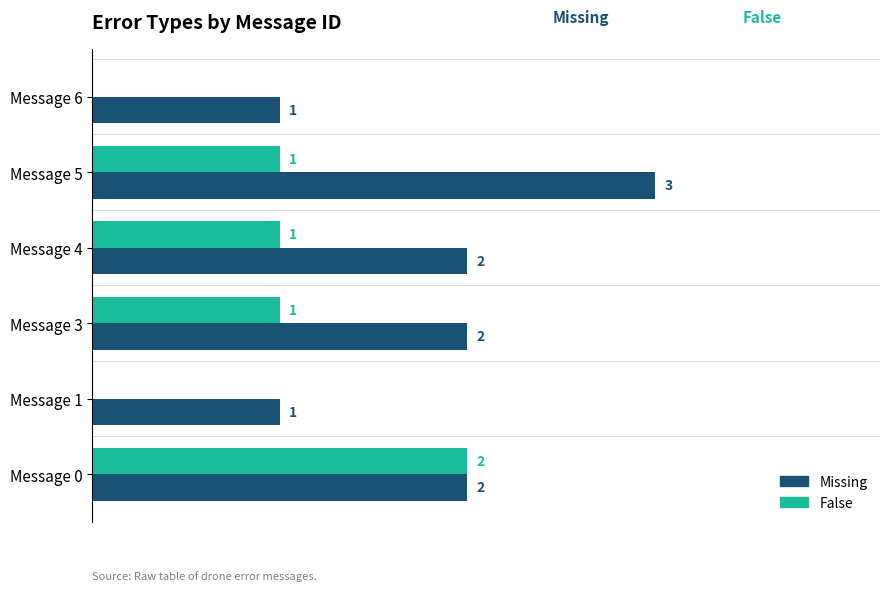

Which series has the largest total across all categories?

Missing